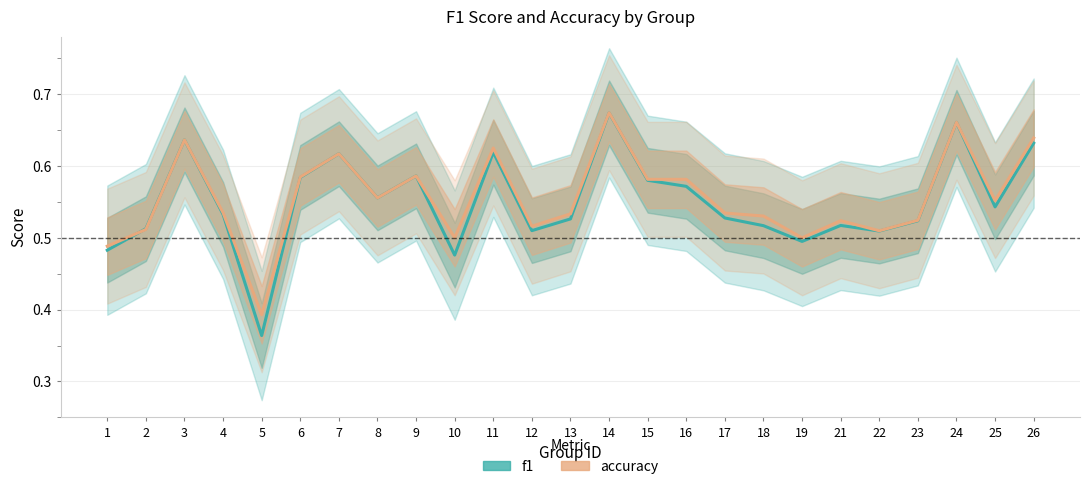

The value of accuracy at 25 is 0.6. True or false?

True